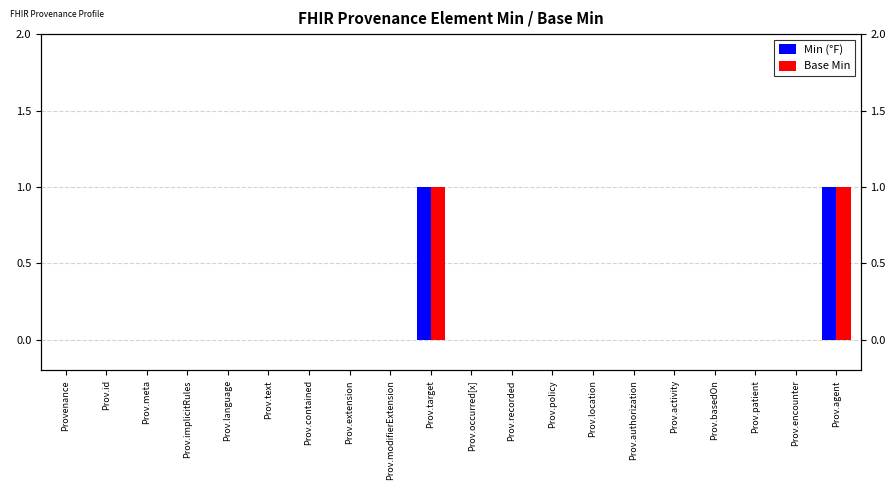

What position from the right is Prov.basedOn?

4